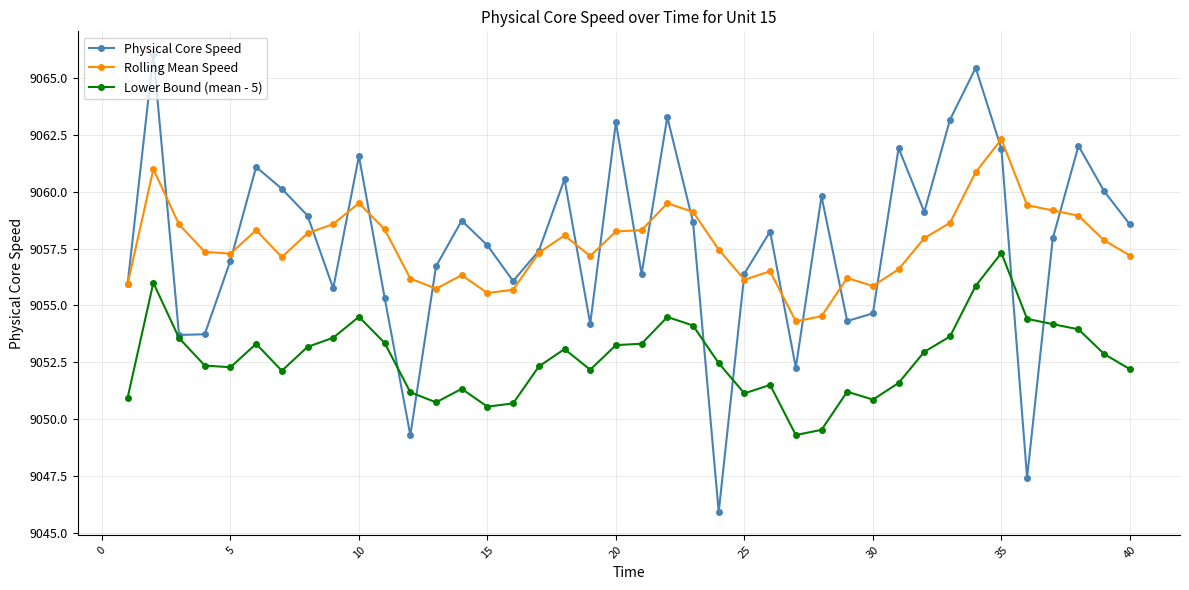

What is the average value of the Physical Core Speed series?

9057.8